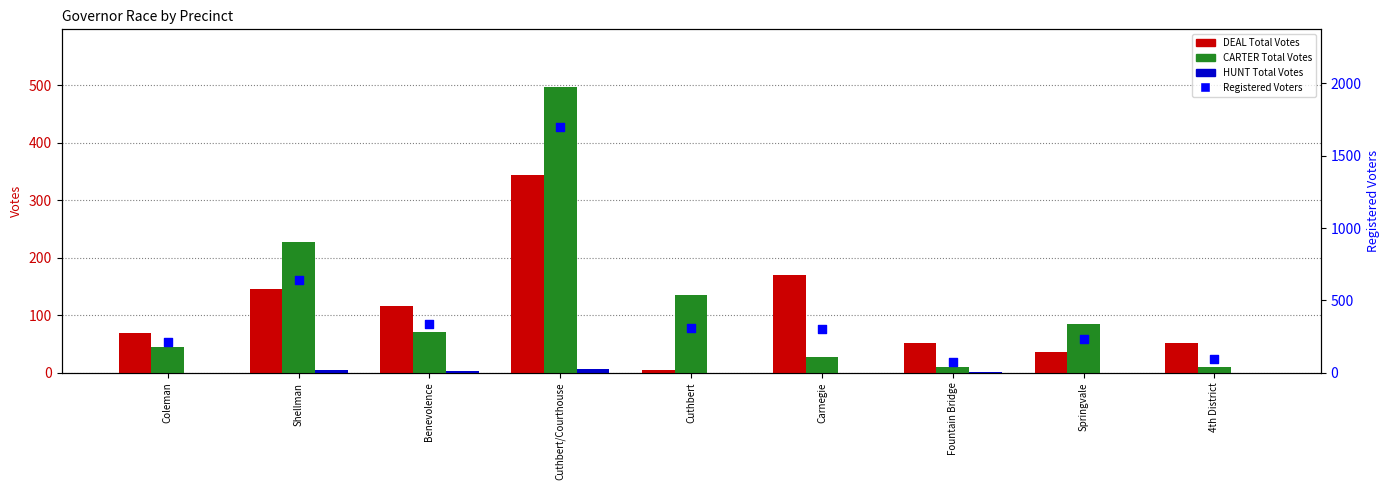

What are all the series names shown in the legend?

DEAL Total Votes, CARTER Total Votes, HUNT Total Votes, Registered Voters